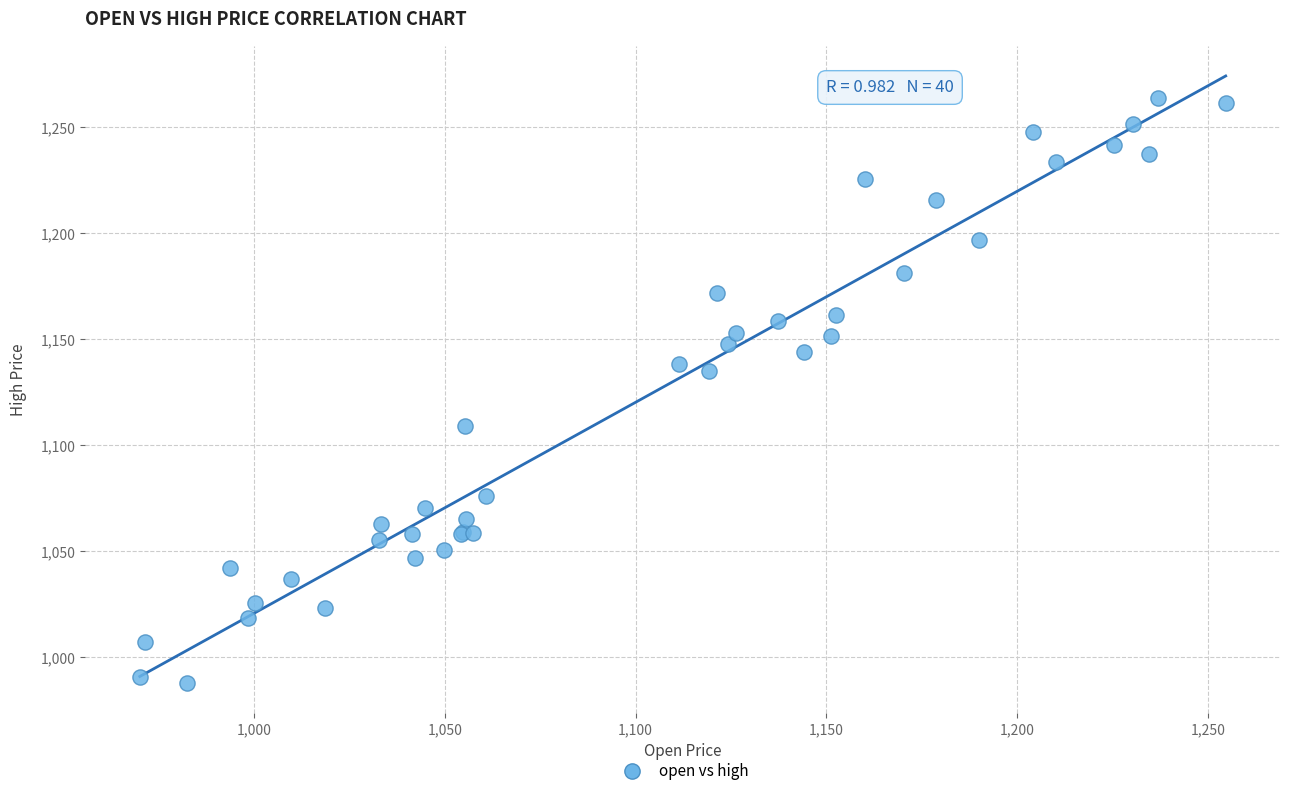

What Y value in the scatter plot is closest to 1125?

1135.2